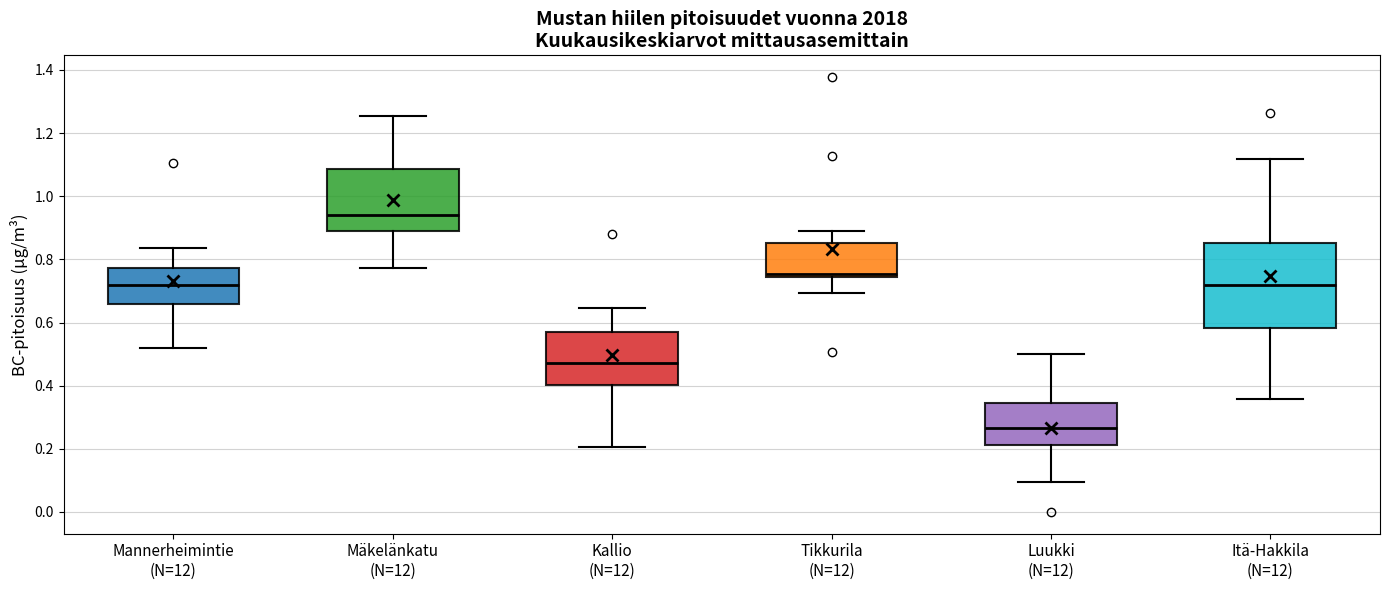

Reading left to right, read every box against the y-axis: the position of its median line, the range the box covers, and the ends of its whiskers. The values are not printed on the chart, so give them approximately, as read against the axis.

Mannerheimintie (N=12): median 0.72, box 0.66 to 0.78, whiskers 0.52 to 0.84
Mäkelänkatu (N=12): median 0.94, box 0.90 to 1.08, whiskers 0.78 to 1.26
Kallio (N=12): median 0.48, box 0.40 to 0.56, whiskers 0.20 to 0.64
Tikkurila (N=12): median 0.76, box 0.74 to 0.86, whiskers 0.70 to 0.90
Luukki (N=12): median 0.26, box 0.22 to 0.34, whiskers 0.10 to 0.50
Itä-Hakkila (N=12): median 0.72, box 0.58 to 0.86, whiskers 0.36 to 1.12